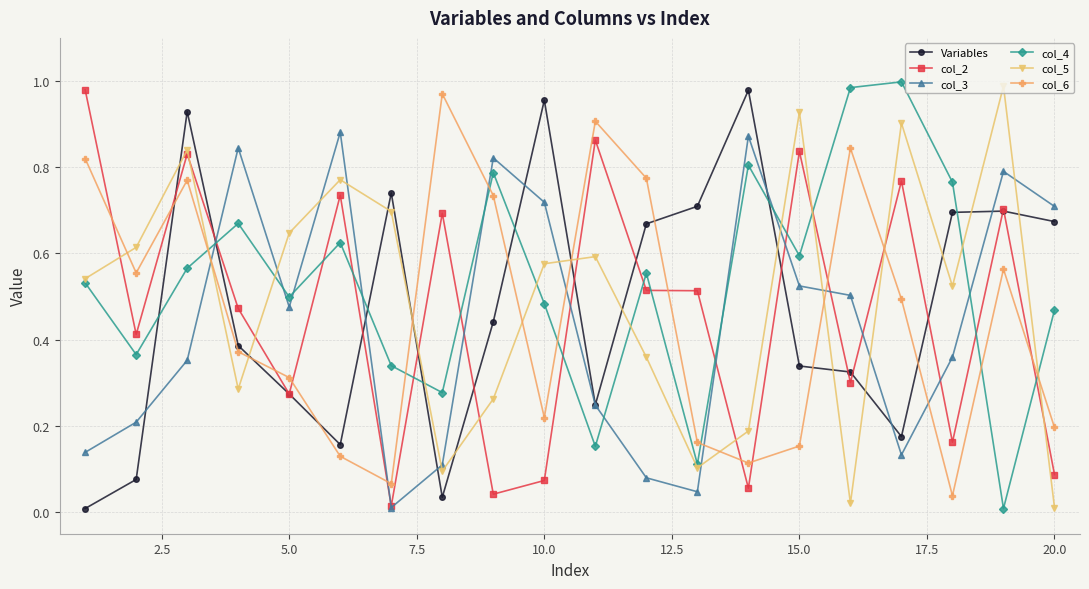

What are all the series names shown in the legend?

Variables, col_2, col_3, col_4, col_5, col_6